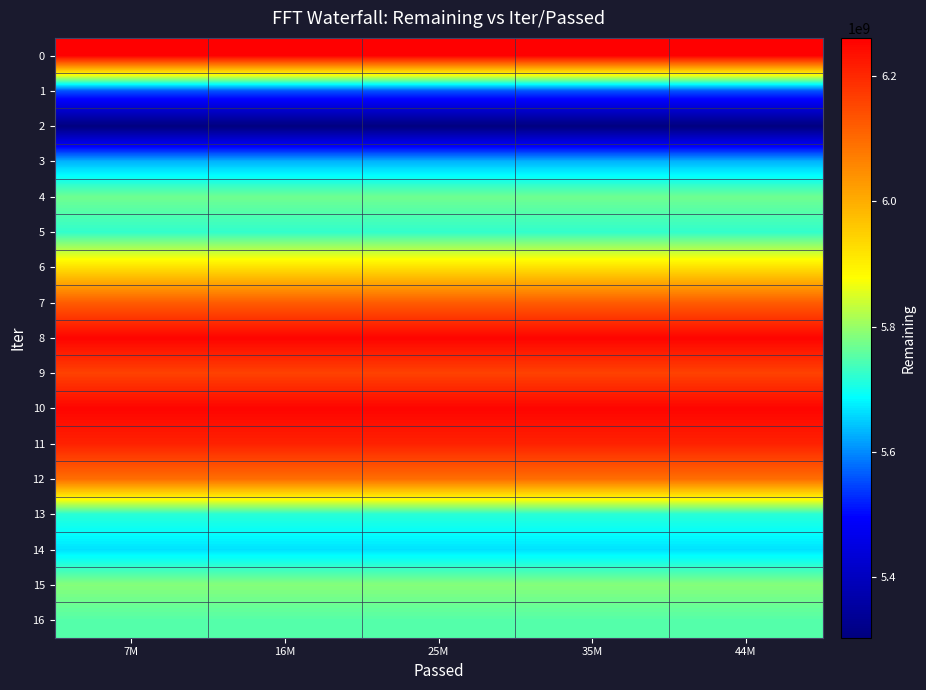

Reading left to right, list all the values displayed in this chart.

0: 7M=6260997387	16M=6260997387	25M=6260997387	35M=6260997387	44M=6260997387
1: 7M=5556579267	16M=5556579267	25M=5556579267	35M=5556579267	44M=5556579267
2: 7M=5302933140	16M=5302933140	25M=5302933140	35M=5302933140	44M=5302933140
3: 7M=5630642555	16M=5630642555	25M=5630642555	35M=5630642555	44M=5630642555
4: 7M=5770815779	16M=5770815779	25M=5770815779	35M=5770815779	44M=5770815779
5: 7M=5723878319	16M=5723878319	25M=5723878319	35M=5723878319	44M=5723878319
6: 7M=5921988483	16M=5921988483	25M=5921988483	35M=5921988483	44M=5921988483
7: 7M=6120247538	16M=6120247538	25M=6120247538	35M=6120247538	44M=6120247538
8: 7M=6254755383	16M=6254755383	25M=6254755383	35M=6254755383	44M=6254755383
9: 7M=6161294910	16M=6161294910	25M=6161294910	35M=6161294910	44M=6161294910
10: 7M=6252653958	16M=6252653958	25M=6252653958	35M=6252653958	44M=6252653958
11: 7M=6208354857	16M=6208354857	25M=6208354857	35M=6208354857	44M=6208354857
12: 7M=6095139649	16M=6095139649	25M=6095139649	35M=6095139649	44M=6095139649
13: 7M=5716435087	16M=5716435087	25M=5716435087	35M=5716435087	44M=5716435087
14: 7M=5664884271	16M=5664884271	25M=5664884271	35M=5664884271	44M=5664884271
15: 7M=5786872506	16M=5786872506	25M=5786872506	35M=5786872506	44M=5786872506
16: 7M=5751163030	16M=5751163030	25M=5751163030	35M=5751163030	44M=5751163030